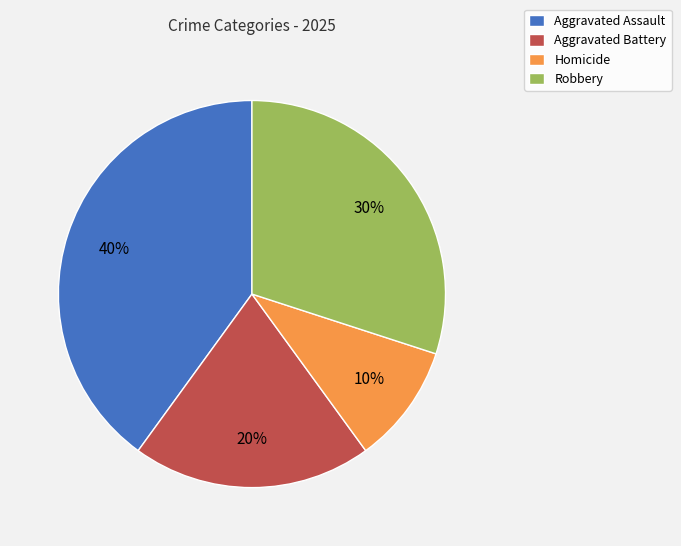

Rank the categories by value from lowest to highest.

Homicide, Aggravated Battery, Robbery, Aggravated Assault